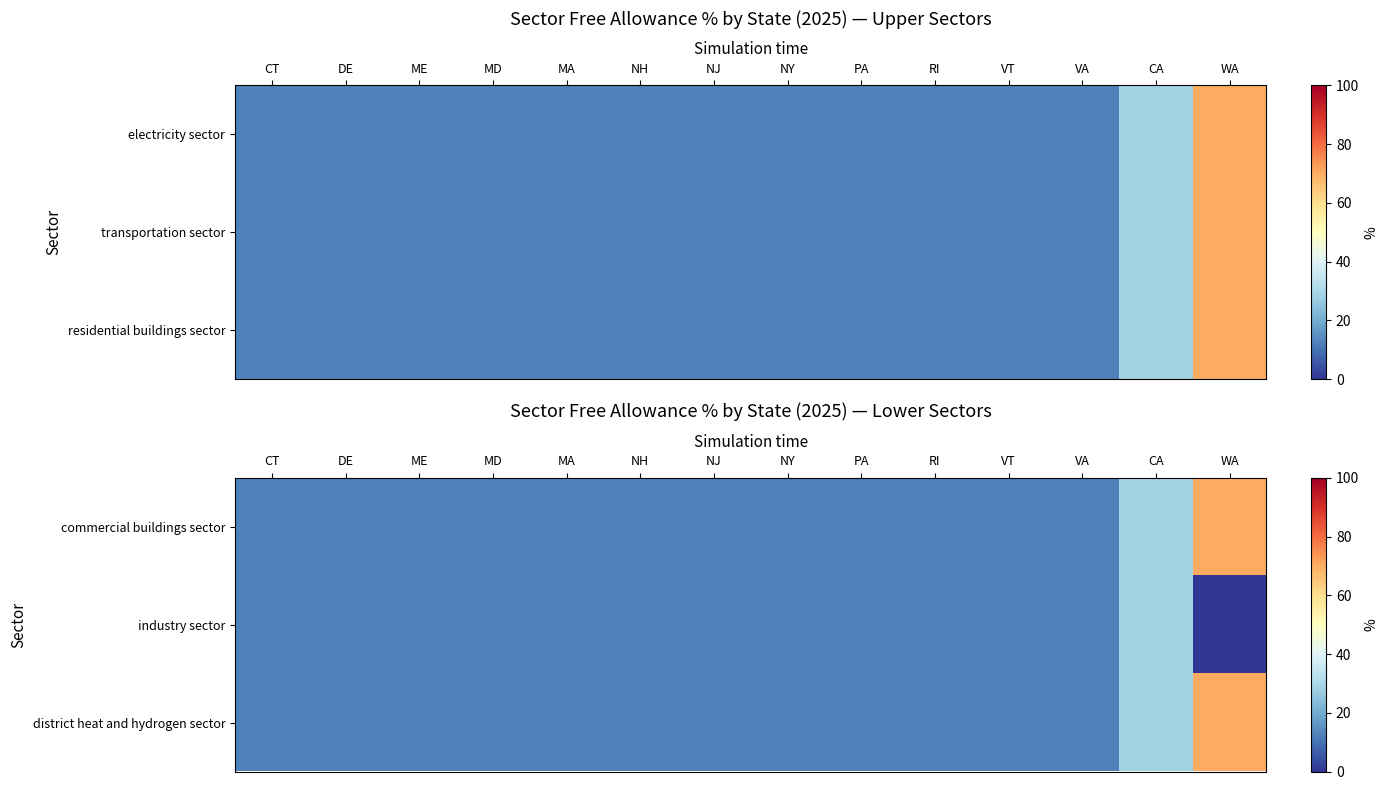

What is the sum of the district heat and hydrogen sector values at CA and VT?

41.0